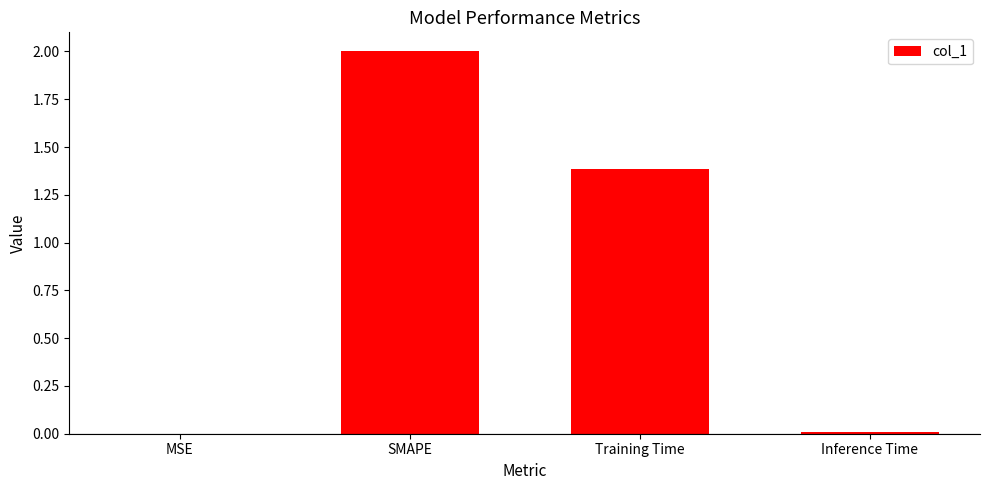

What is the change in value from MSE to SMAPE?

+2.0